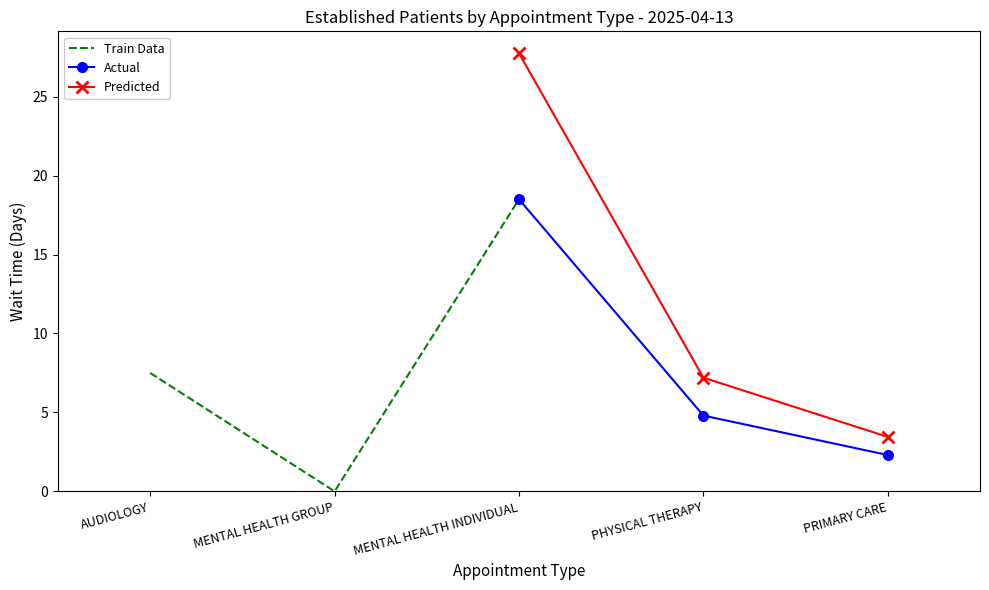

At which label is Predicted closest to 15?

PHYSICAL THERAPY